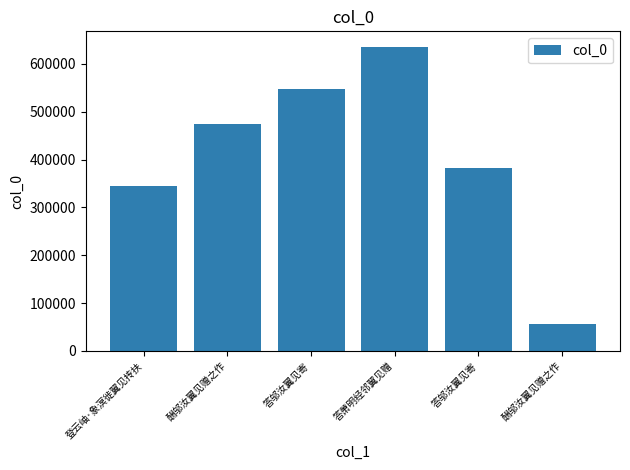

At which category does the chart reach its minimum across all series?

酬邬汝翼见赠之作